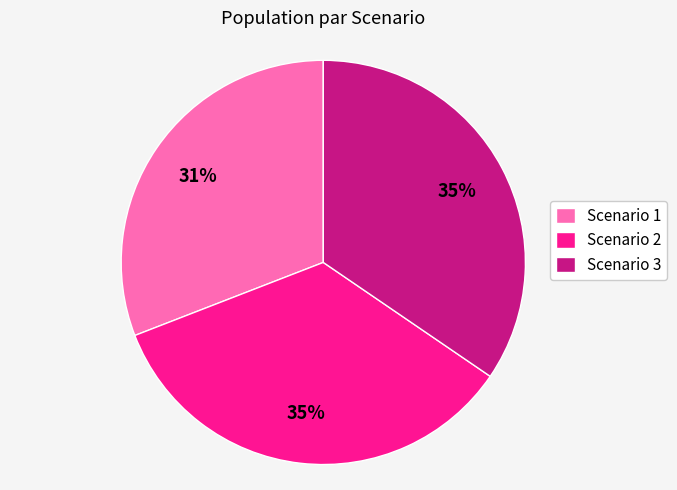

Do Scenario 3 and Scenario 2 together represent more than half of the pie?

Yes